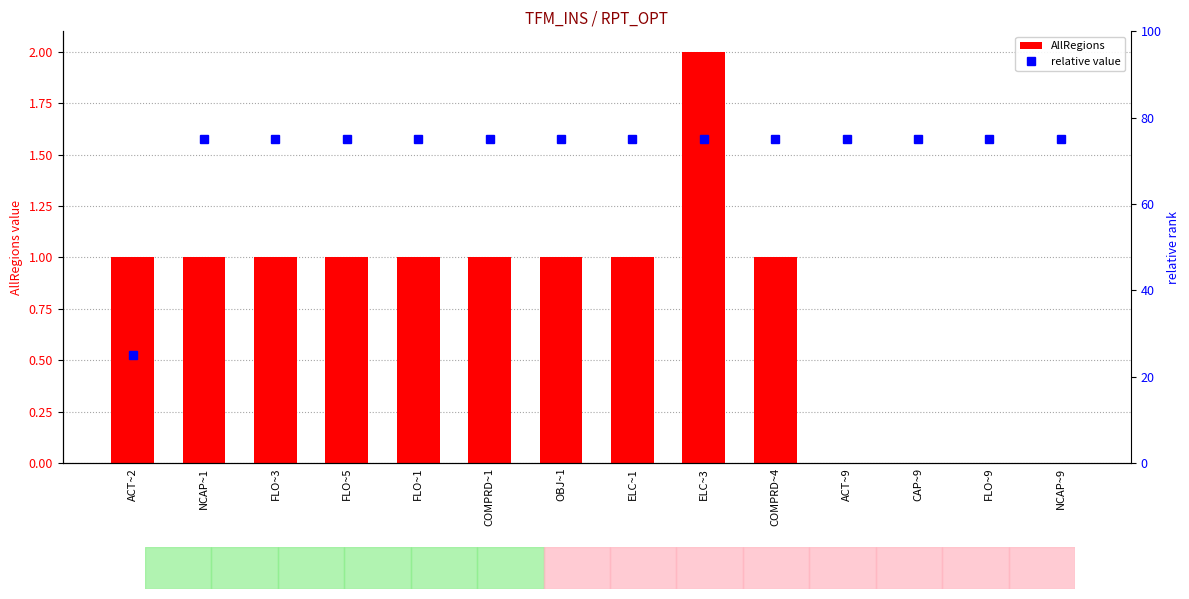

Where does the AllRegions series first go above 1?

ELC~3